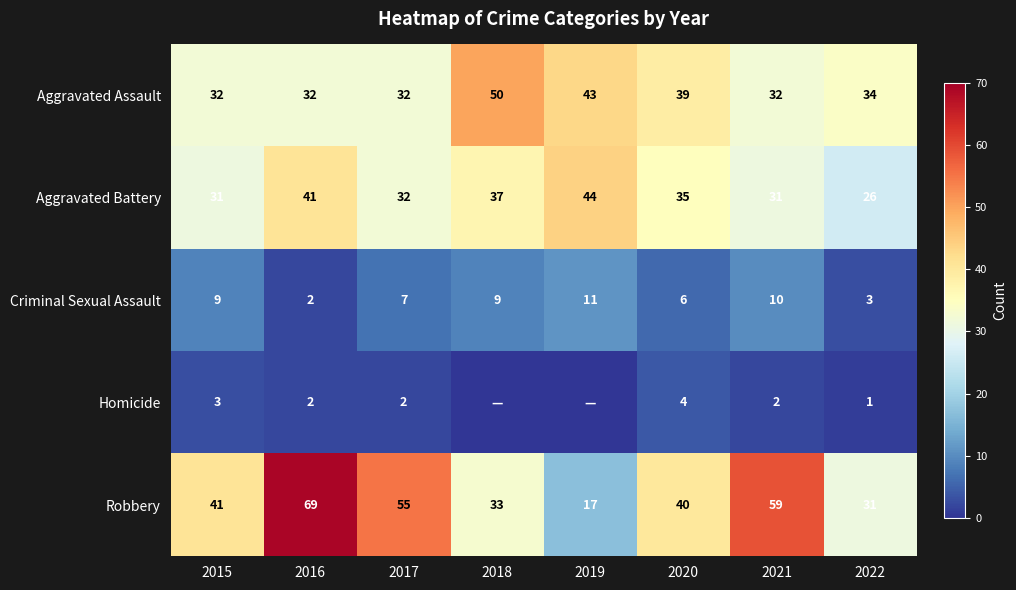

Is it true that Aggravated Assault equals 32 at 2017?

True